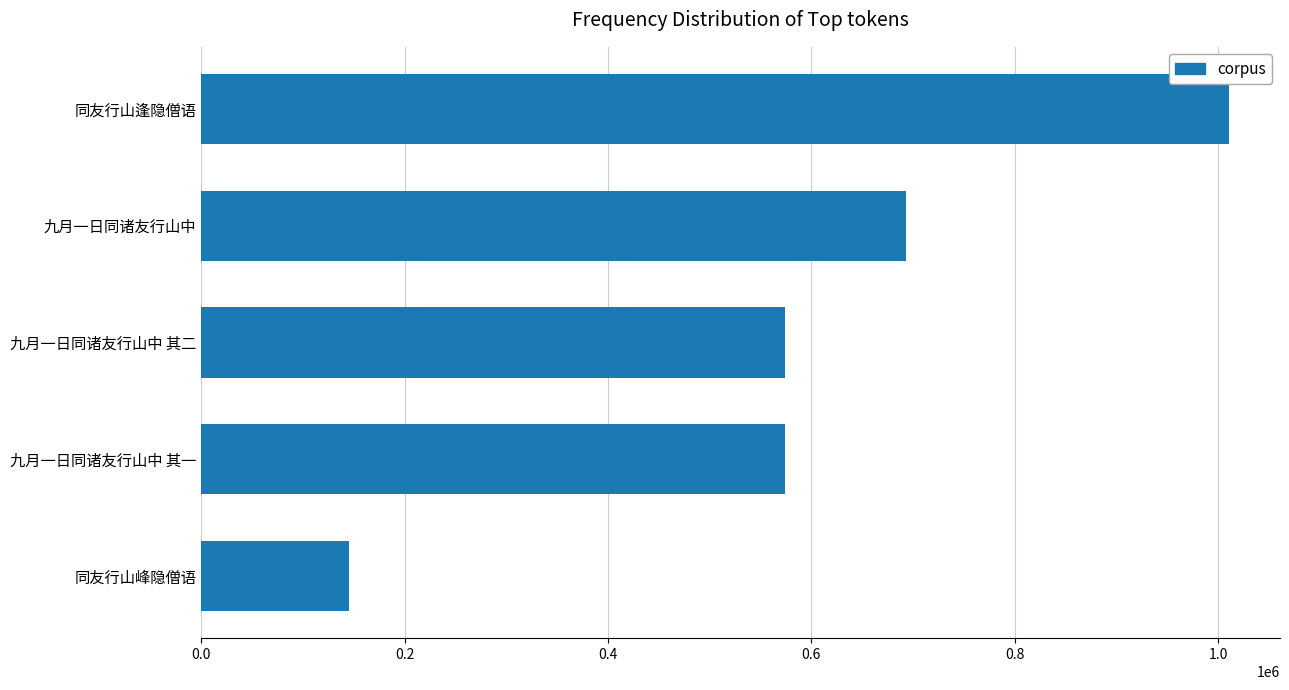

What is the label of the 4th bar from the bottom?

九月一日同诸友行山中